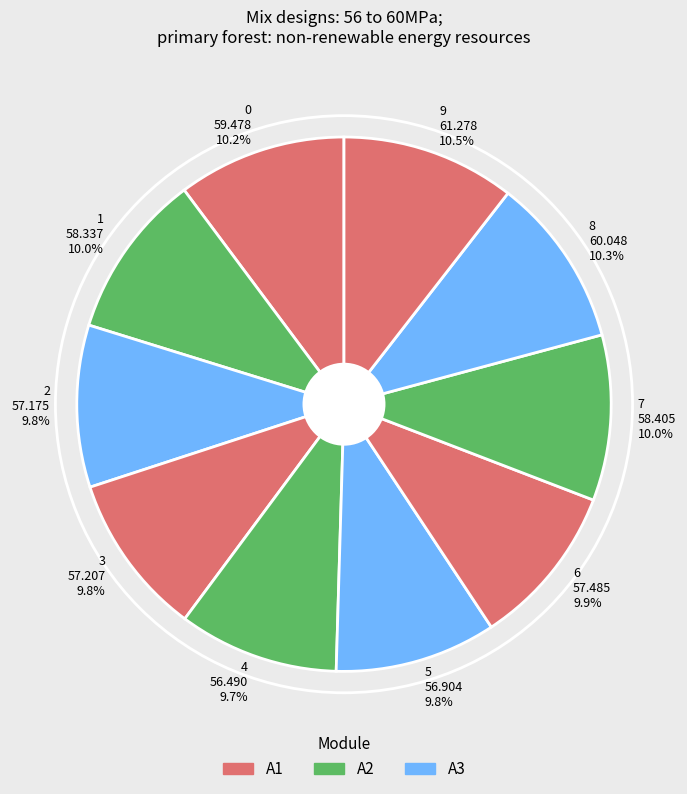

What percentage do 7 and 9 together represent?

20.5%